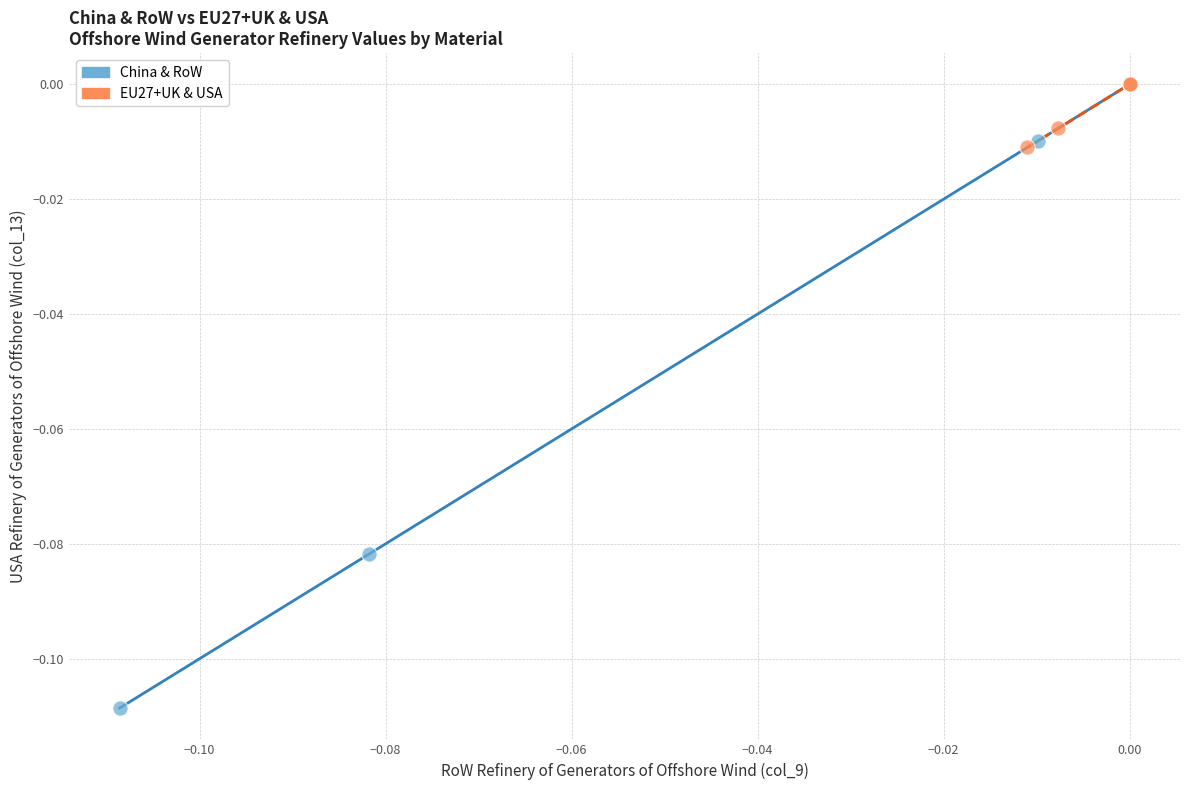

Which series contains the lowest Y value?

China & RoW